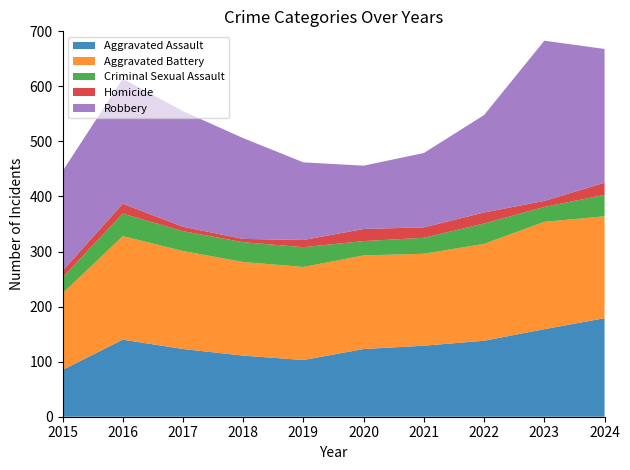

Reading left to right, what are all the values shown in this chart?

Aggravated Assault: 85	140	123	111	103	123	129	138	159	179
Aggravated Battery: 139	188	178	170	169	170	167	176	195	185
Criminal Sexual Assault: 29	41	36	36	36	26	29	37	27	39
Homicide: 12	18	8	6	13	22	19	20	11	22
Robbery: 181	227	210	183	141	115	135	177	291	243